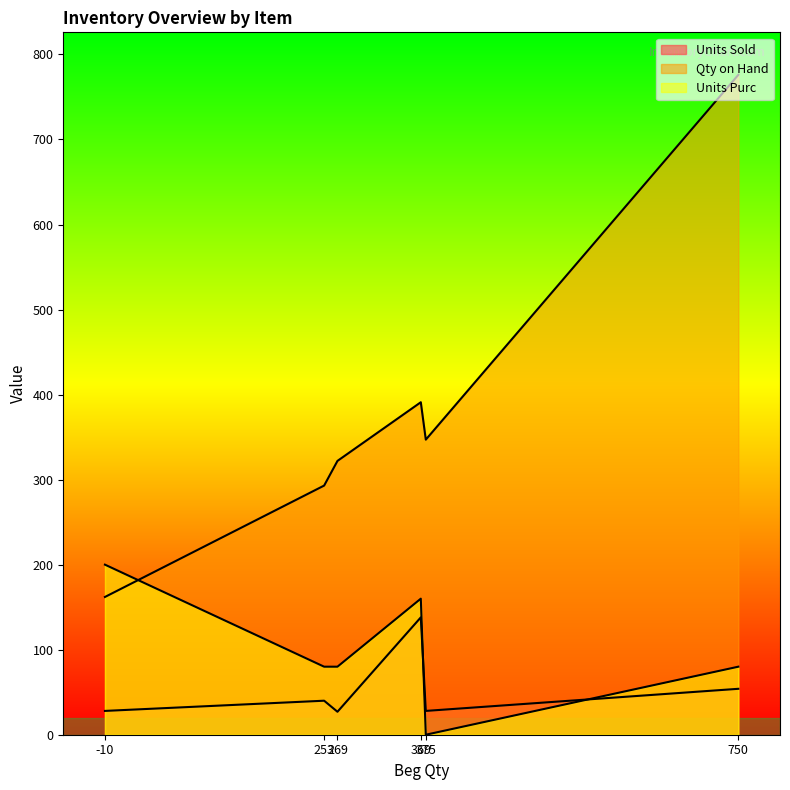

True or false: Qty on Hand has a value of 322 at CAF01002.

True